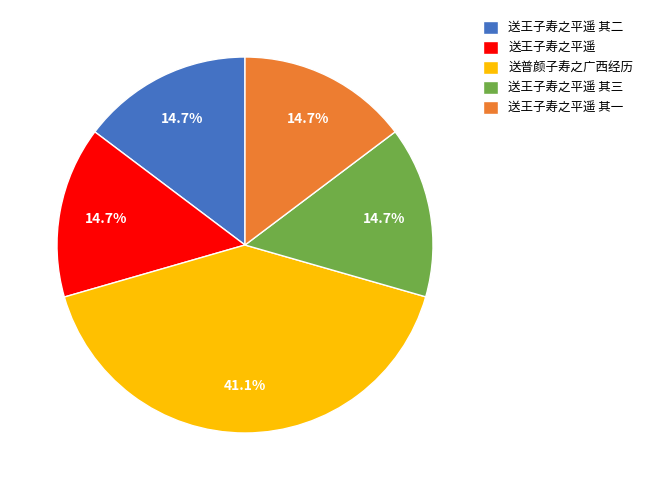

What percentage is NOT represented by 送王子寿之平遥 其一?

85.3%